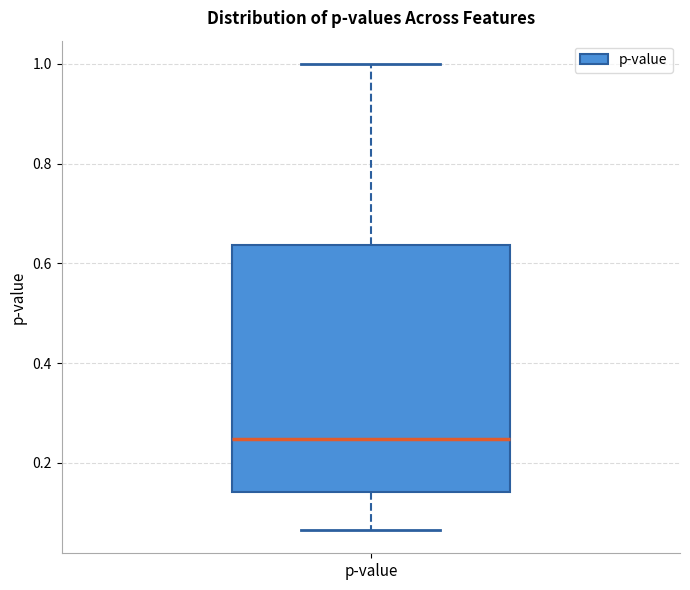

Transcribe this box plot: give where the median line is, the range the box spans, and where the two whiskers end, as read against the y-axis. The values are not printed on the chart, so give them approximately, as read against the axis.

median 0.24, box 0.14 to 0.64, whiskers 0.06 to 1.00